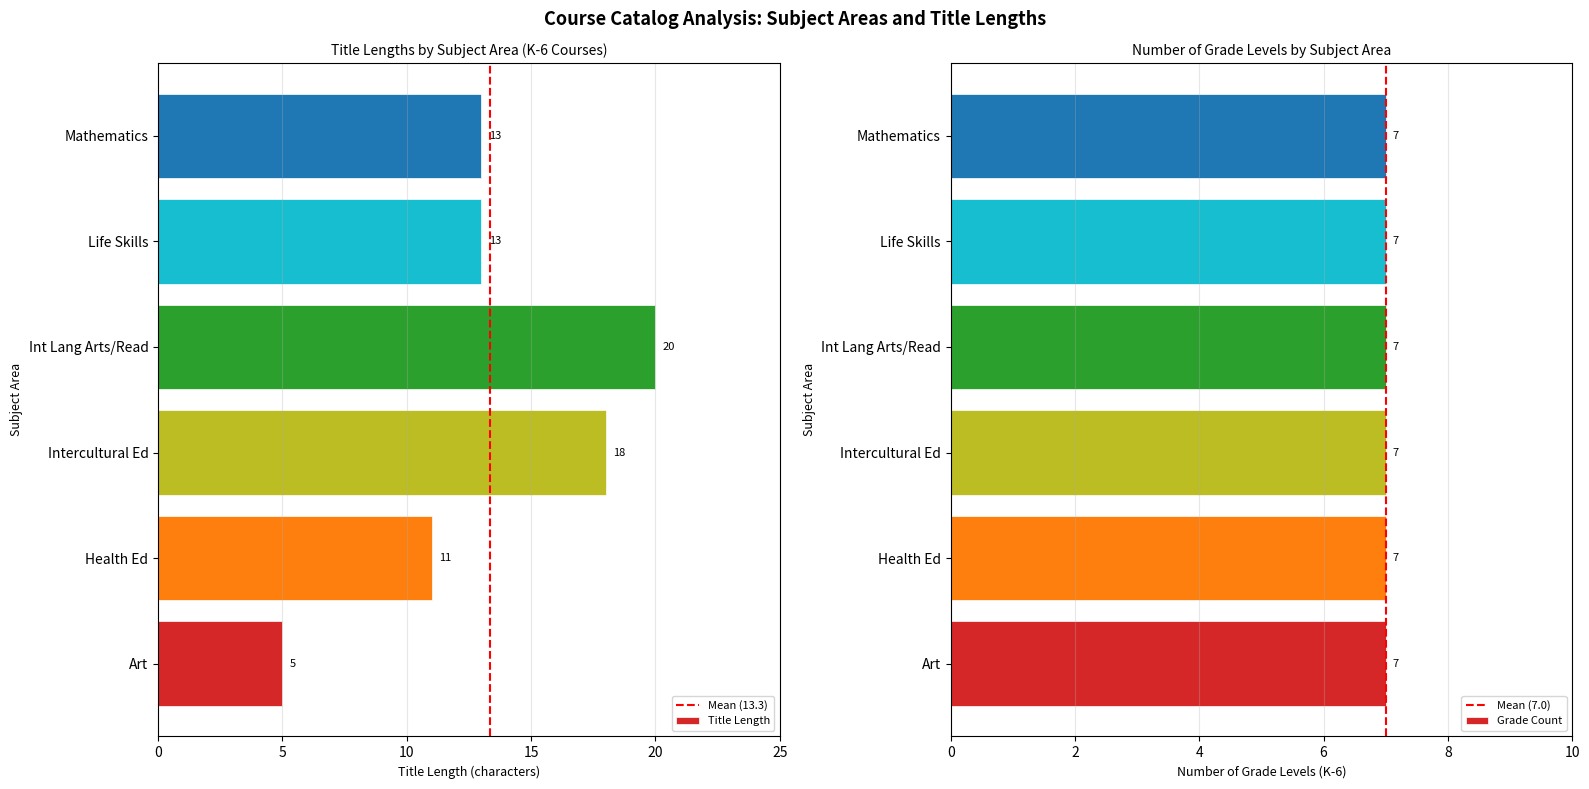

Does the chart contain any negative values?

No